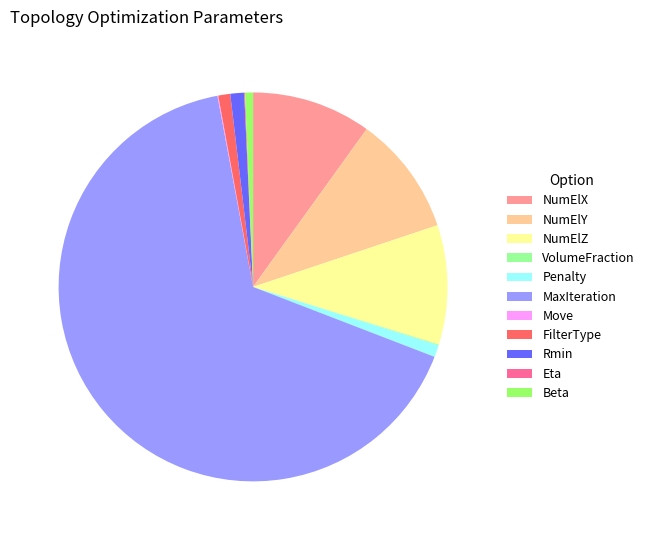

Combined, do NumElZ and NumElX account for over 50%?

No